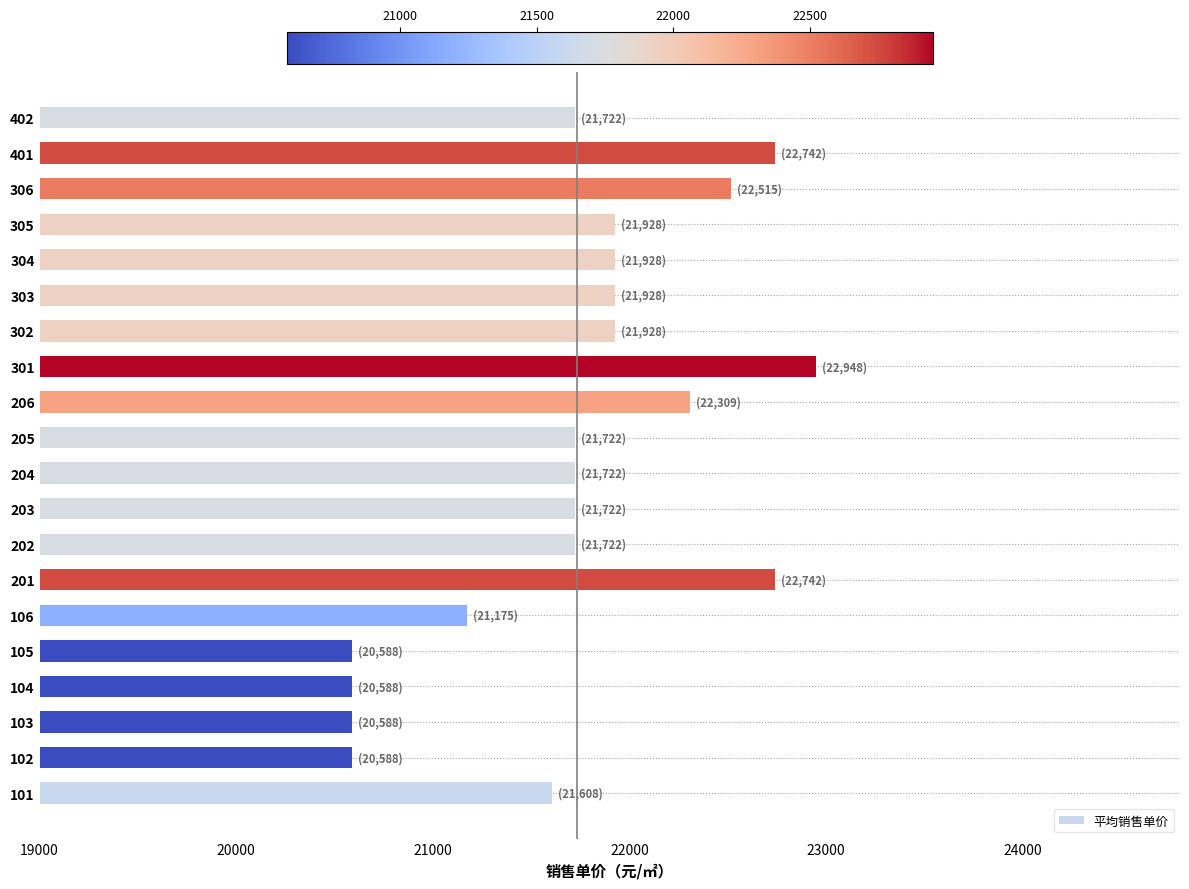

Approximately how many times larger is the value at 206 compared to 101?

1.0